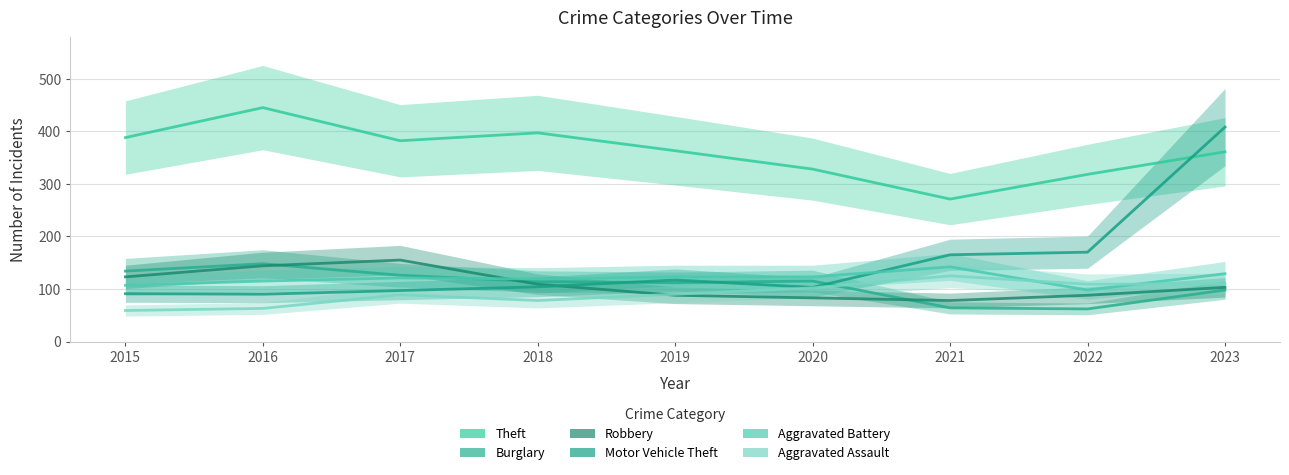

Reading left to right, transcribe all the data shown in this chart.

Theft: 388	445	382	397	363	328	271	318	361
Burglary: 134	148	126	114	112	115	64	62	98
Robbery: 123	144	155	109	88	83	78	88	103
Motor Vehicle Theft: 91	90	97	104	117	103	165	170	408
Aggravated Battery: 107	115	121	119	123	123	142	98	129
Aggravated Assault: 59	63	89	78	90	102	125	109	110